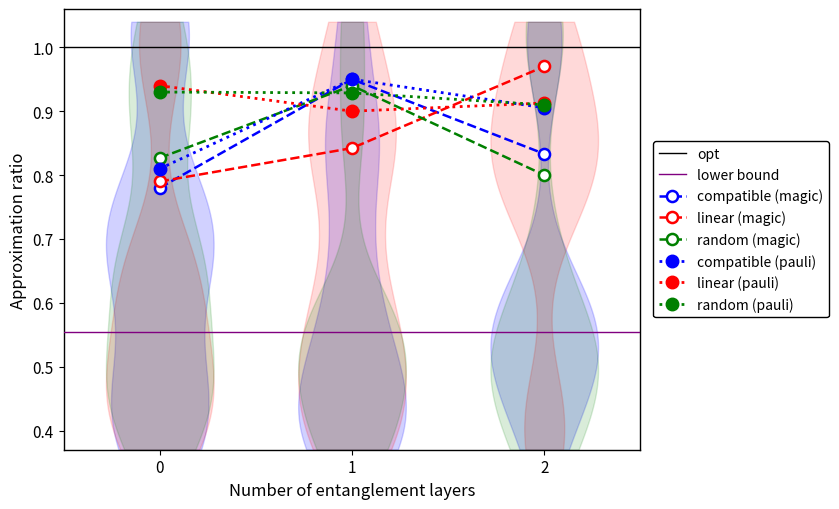

Does the chart have visible grid lines?

No